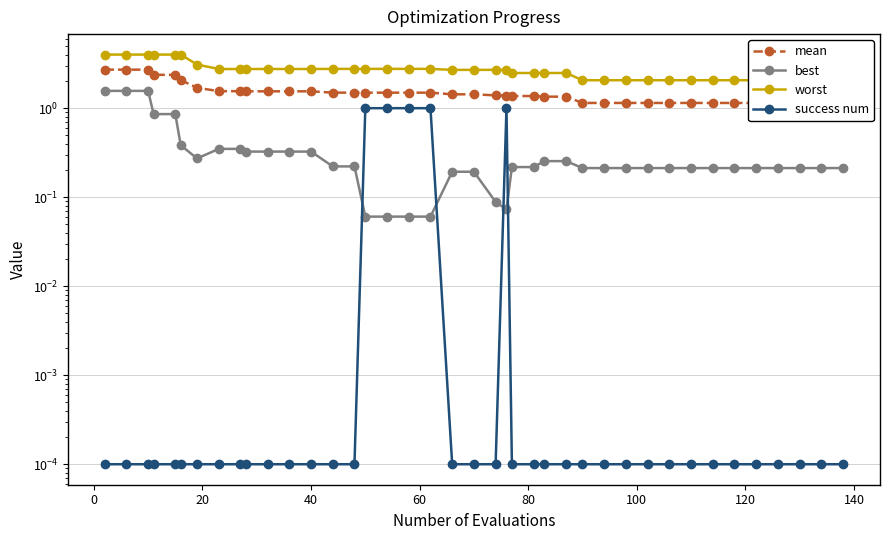

Is the value of best at 120 greater than the value of success num at 34?

Yes